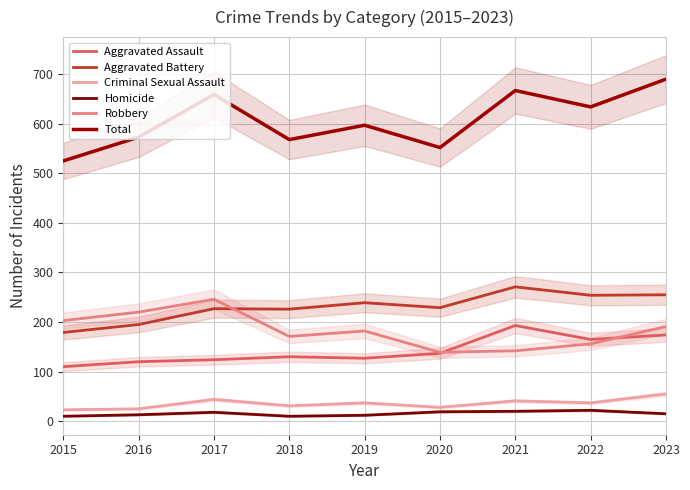

At 2018, list the series in order from largest to smallest.

Total, Aggravated Battery, Robbery, Aggravated Assault, Criminal Sexual Assault, Homicide